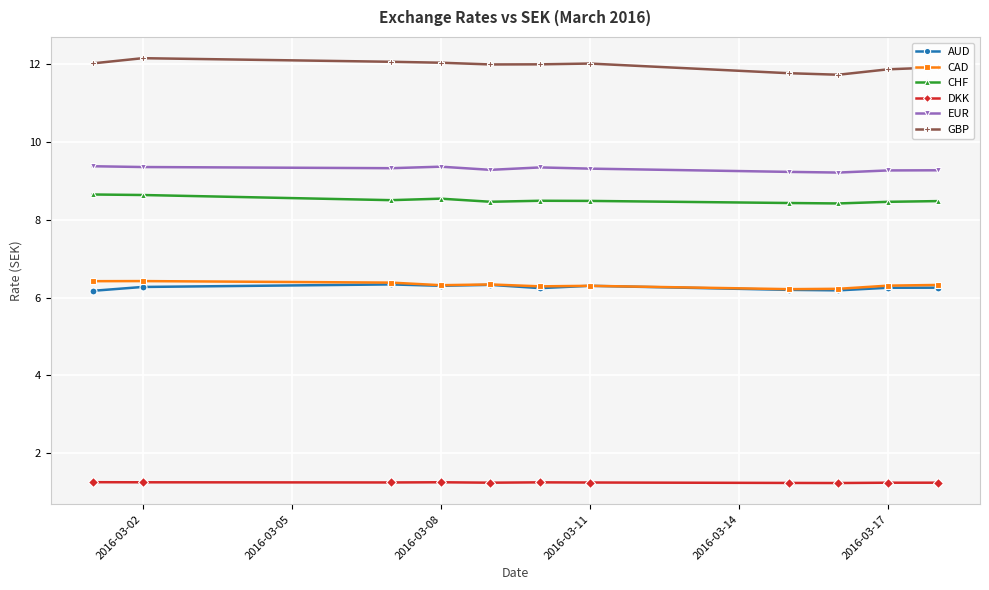

At how many categories does at least one series exceed 4?

11